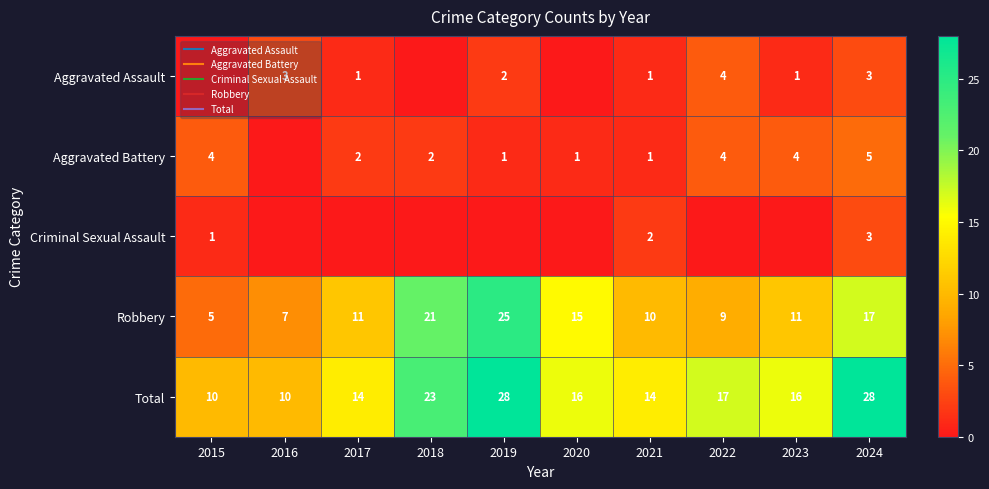

Where does the Robbery series first go above 11?

2018